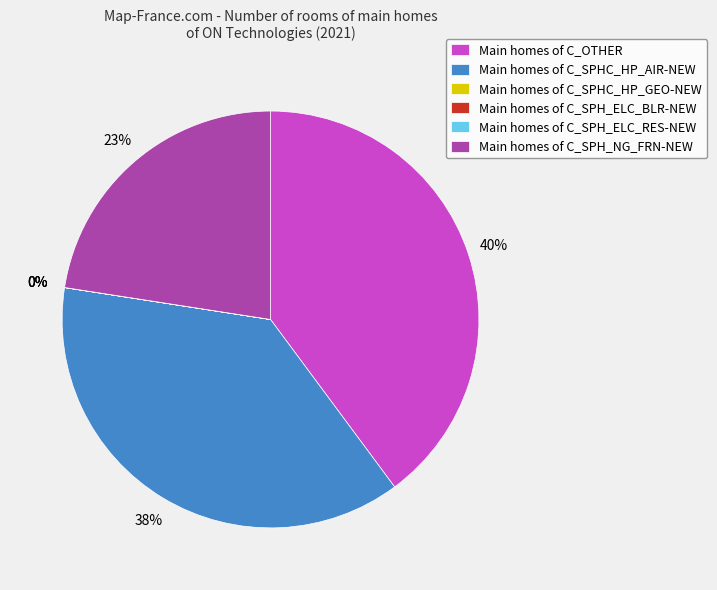

Does Main homes of C_SPHC_HP_AIR-NEW account for over 50% of the chart?

No